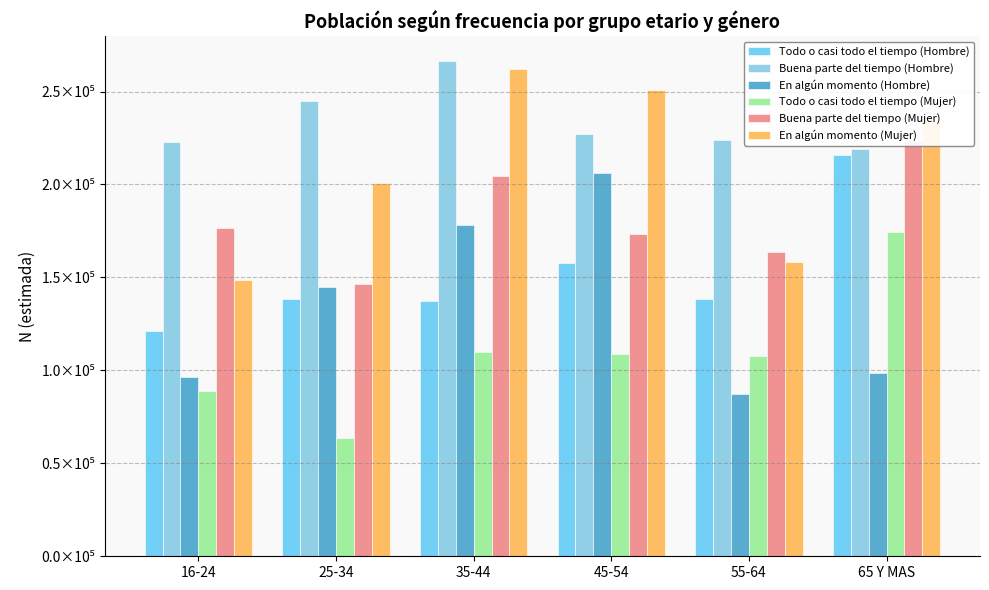

The value of Todo o casi todo el tiempo (Hombre) at 16-24 is 121138. True or false?

True